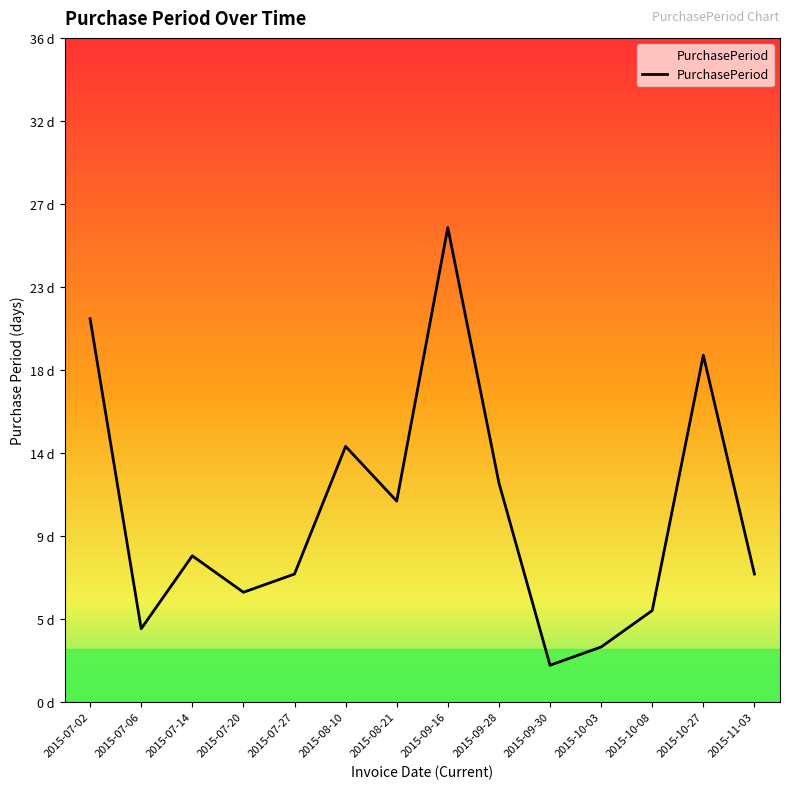

What is the value of the 5th point from the left?

7